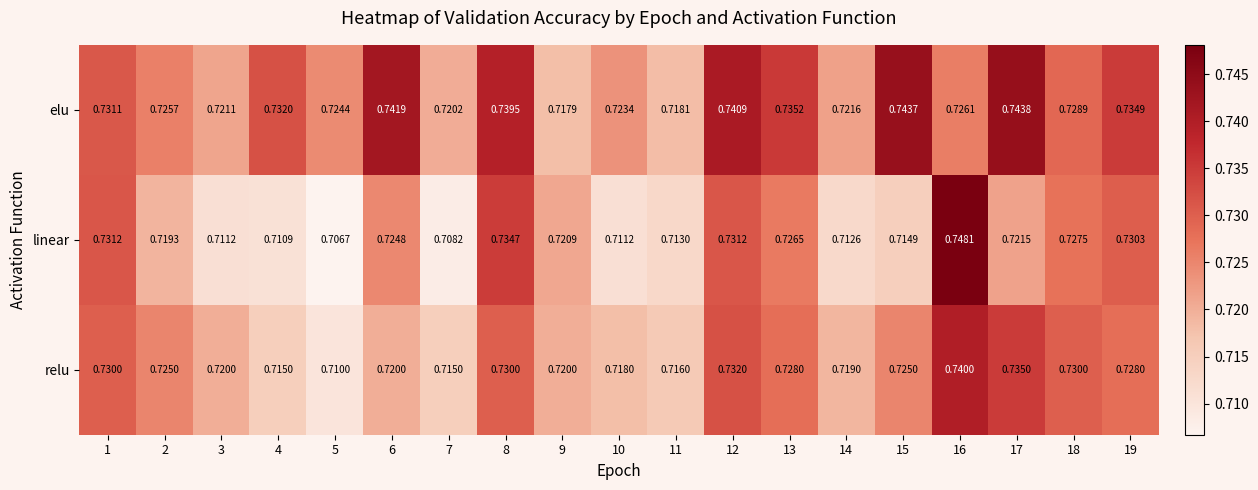

At how many categories does at least one series exceed 0?

19